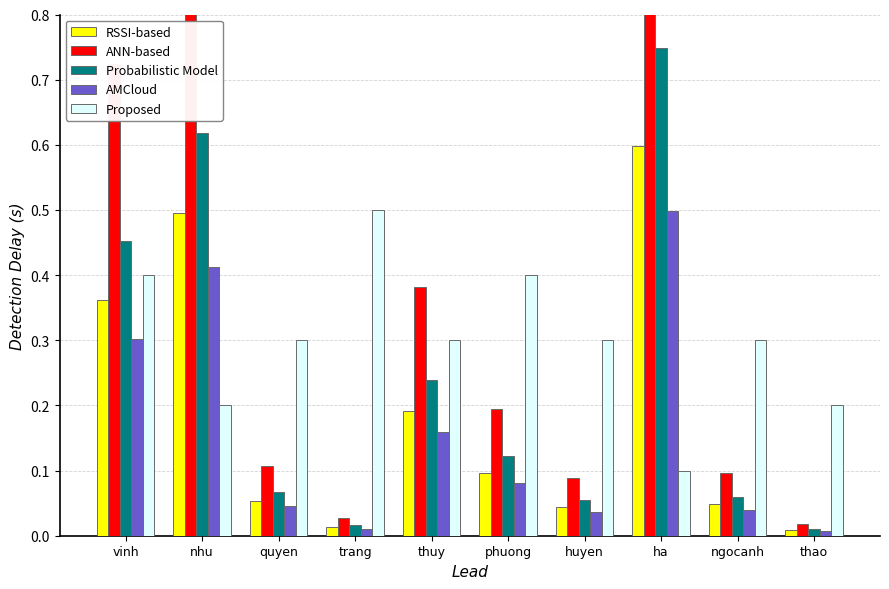

What is the sum of all Probabilistic Model values?

2.4